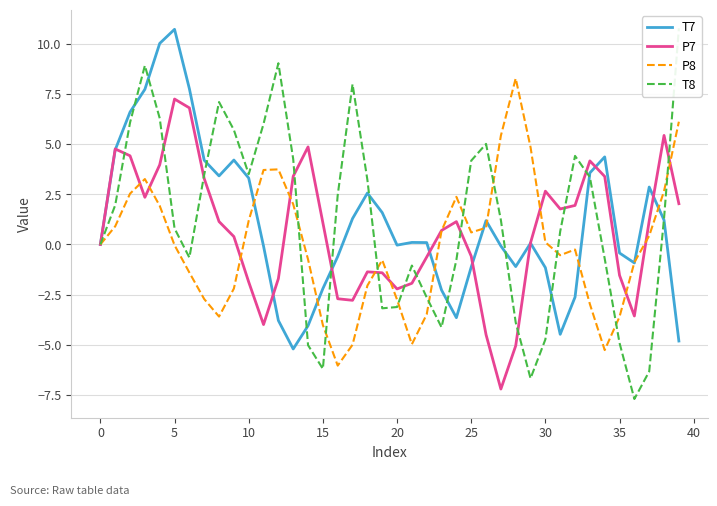

The value of P7 at 5 is 7.2. True or false?

True